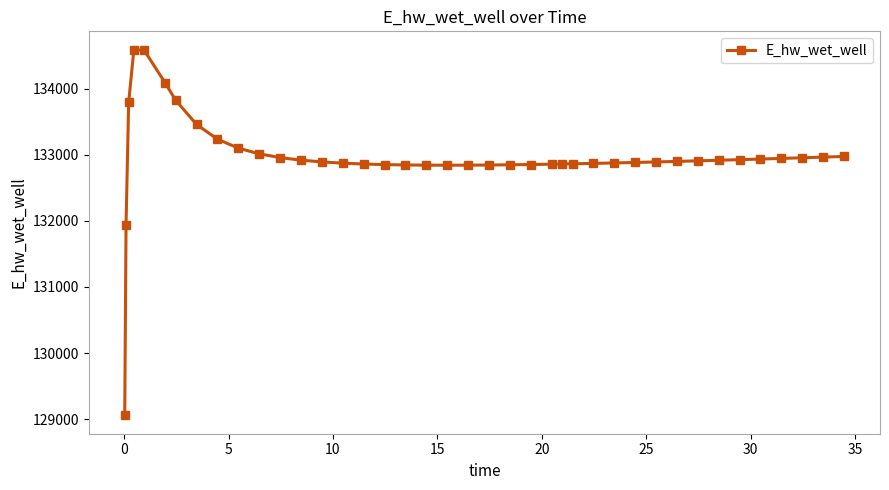

What is the minimum value shown in the chart?

129056.1